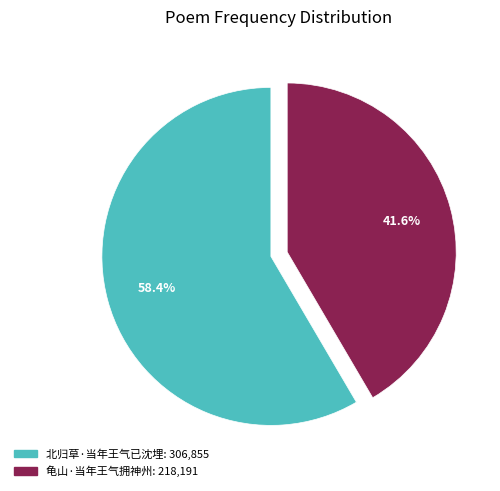

Between 北归草·当年王气已沈埋 and 龟山·当年王气拥神州, which is larger?

北归草·当年王气已沈埋